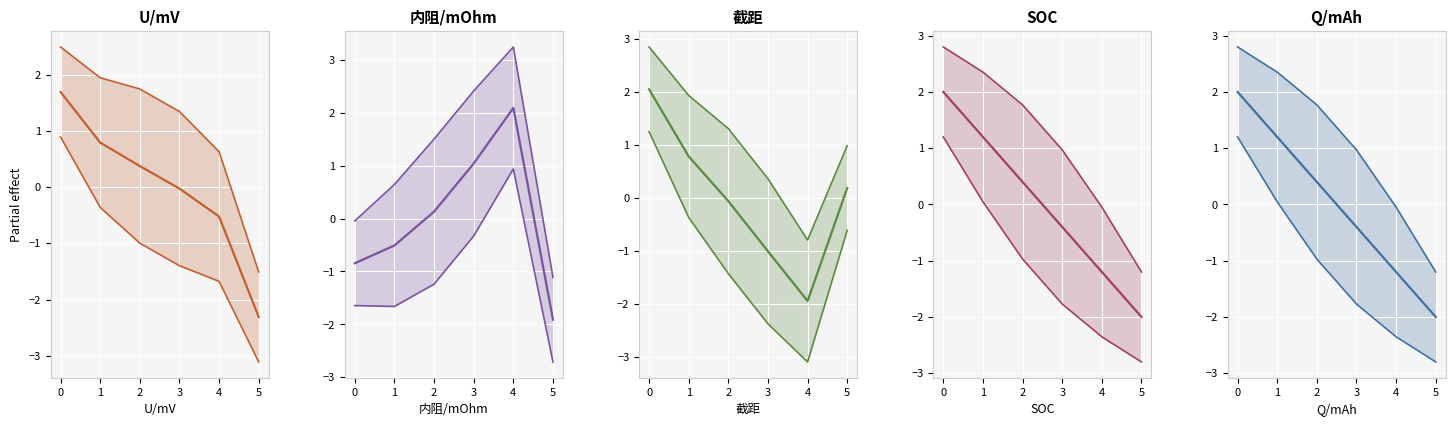

The value of U/mV at 5 is -2.3. True or false?

True